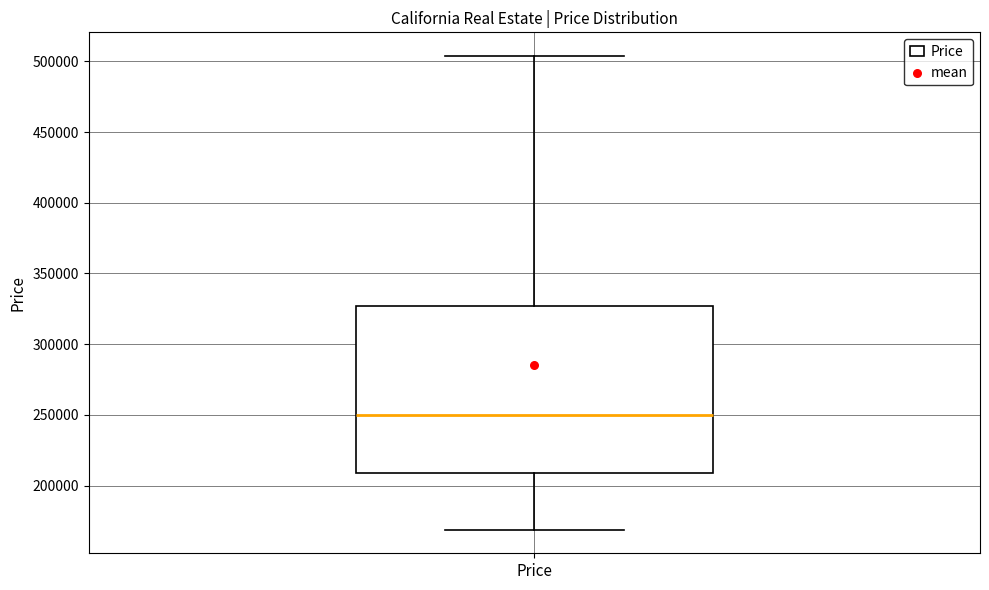

Transcribe this box plot: give where the median line is, the range the box spans, and where the two whiskers end, as read against the y-axis. The values are not printed on the chart, so give them approximately, as read against the axis.

median 250000, box 210000 to 325000, whiskers 170000 to 505000